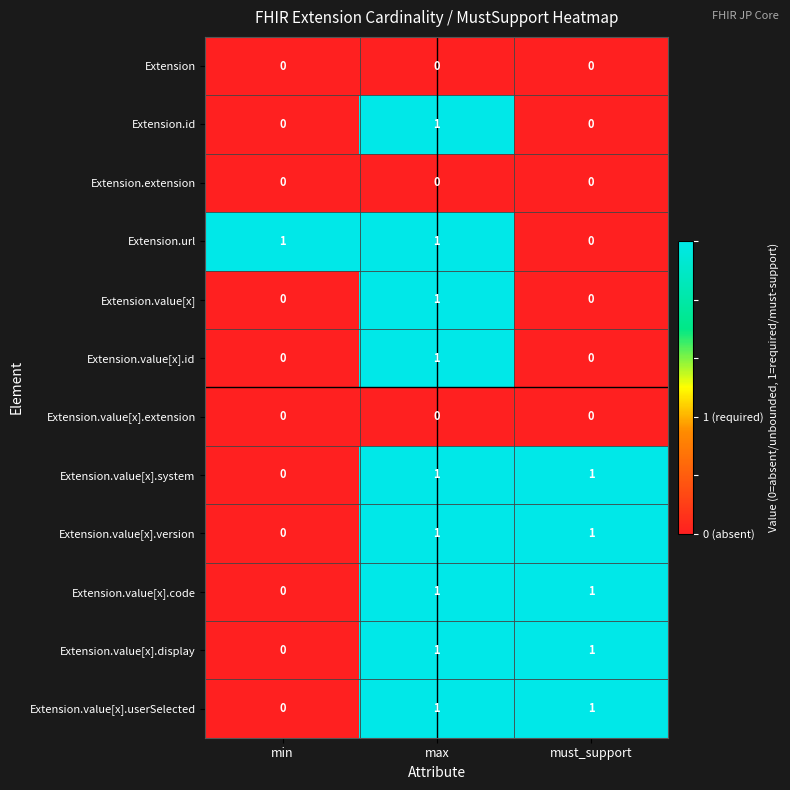

At how many categories does at least one series exceed 0?

3